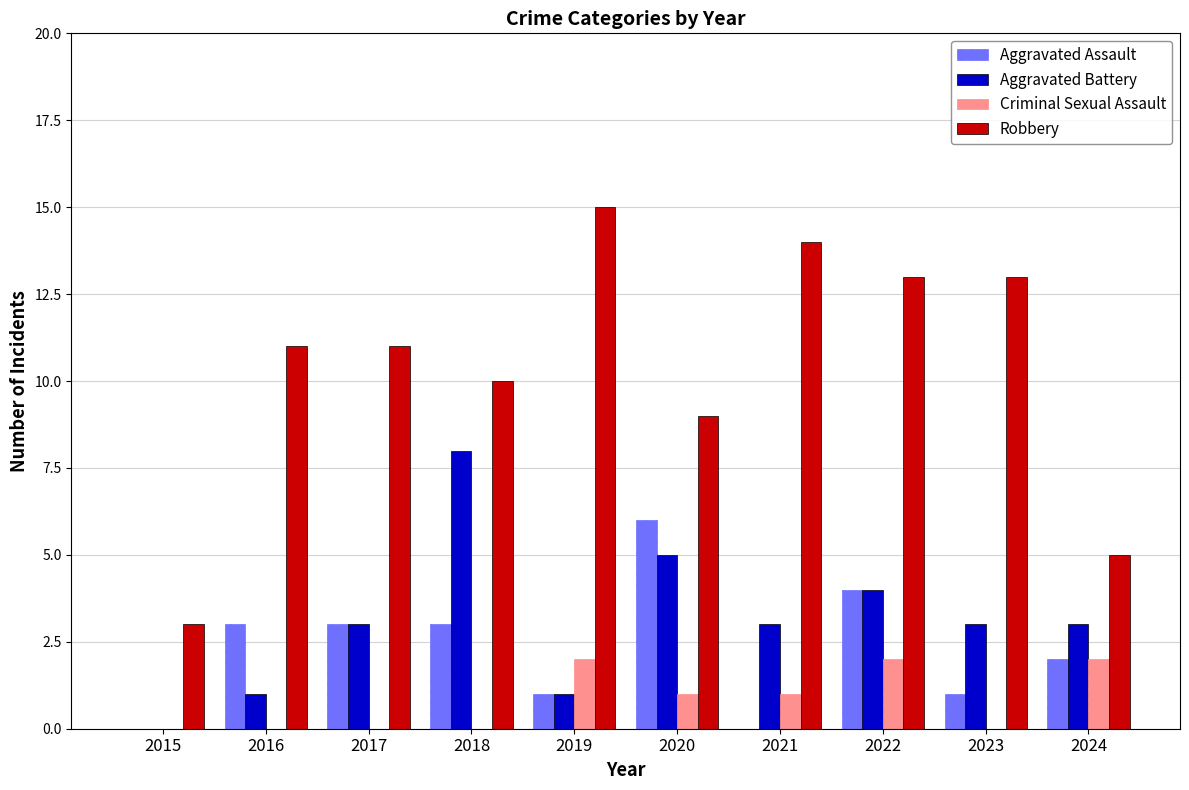

Which series has the largest total across all categories?

Robbery